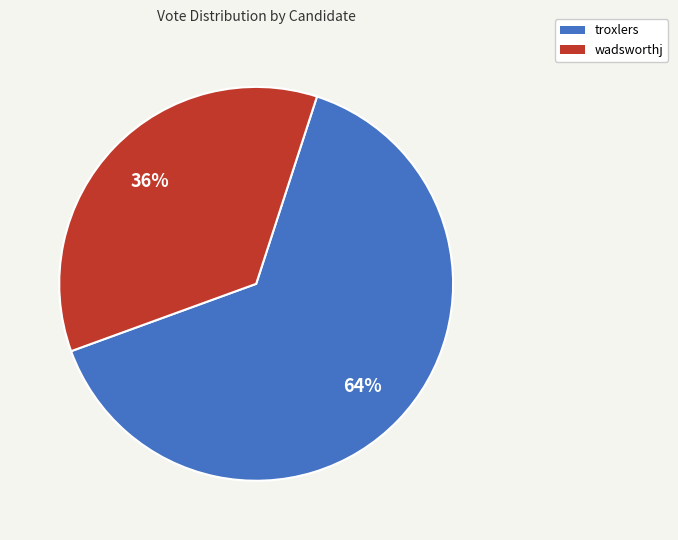

Rank the categories by value from lowest to highest.

wadsworthj, troxlers